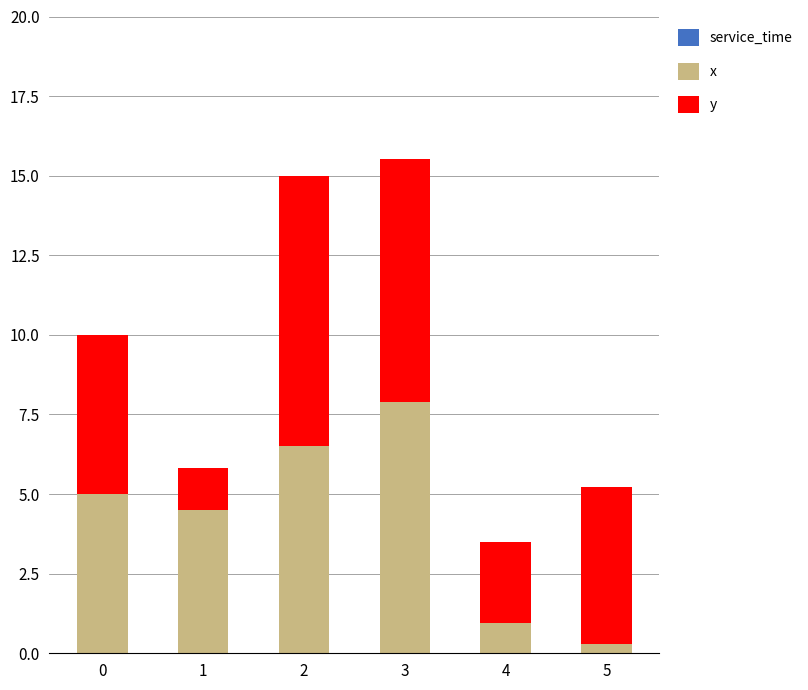

Is it true that x equals 5.0 at 0?

True